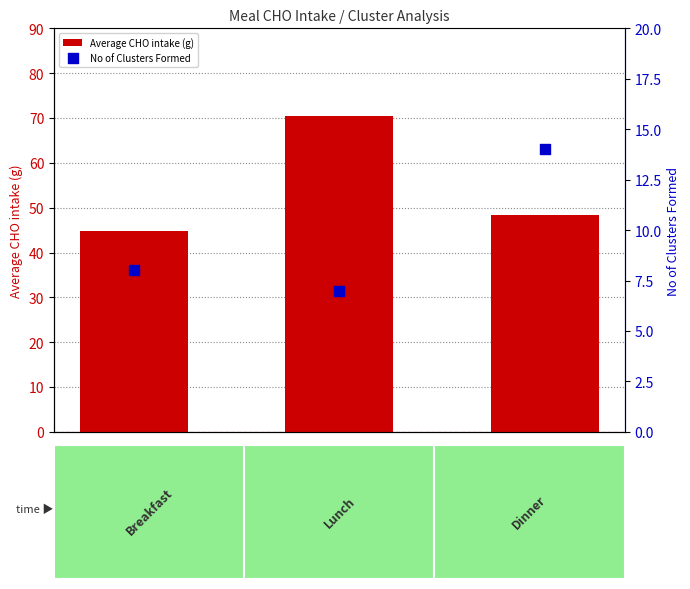

What is the total value across all series at 1?

77.4